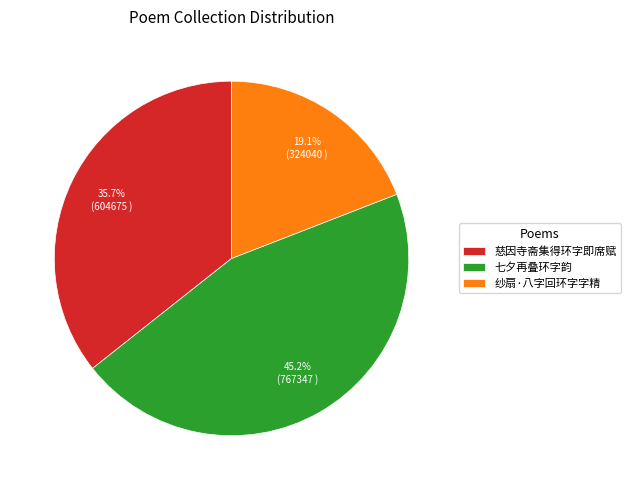

Rank the categories by value from highest to lowest.

七夕再叠环字韵, 慈因寺斋集得环字即席赋, 纱扇·八字回环字字精